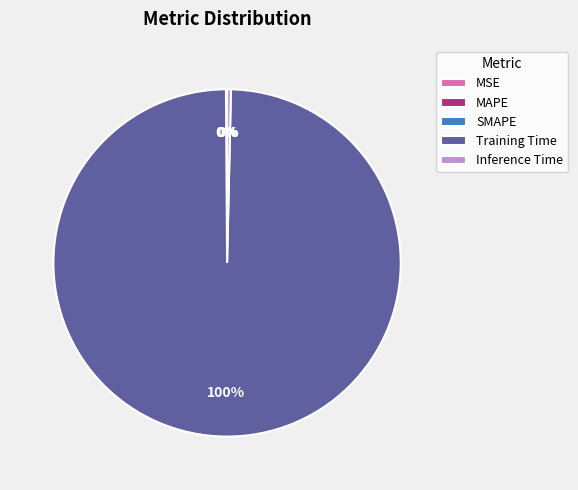

Does Inference Time represent more than half of the total?

No